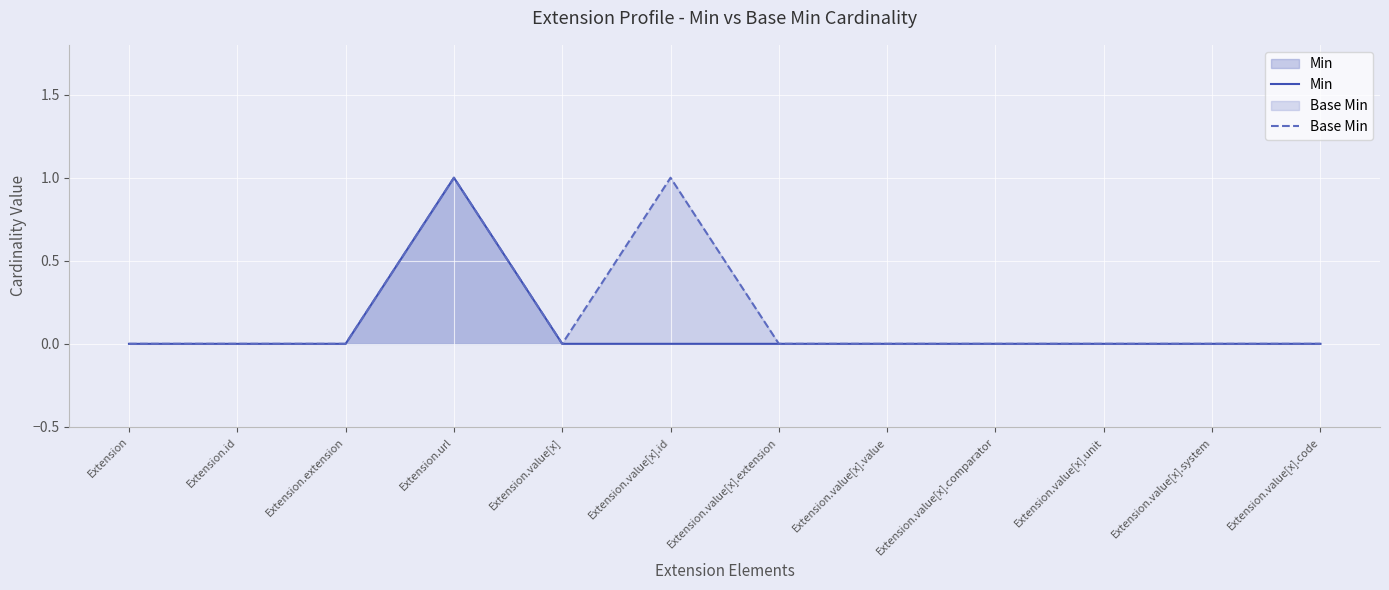

Reading left to right, what are all the values shown in this chart?

Min: 0	0	0	1	0	0	0	0	0	0	0	0
Base Min: 0	0	0	1	0	1	0	0	0	0	0	0